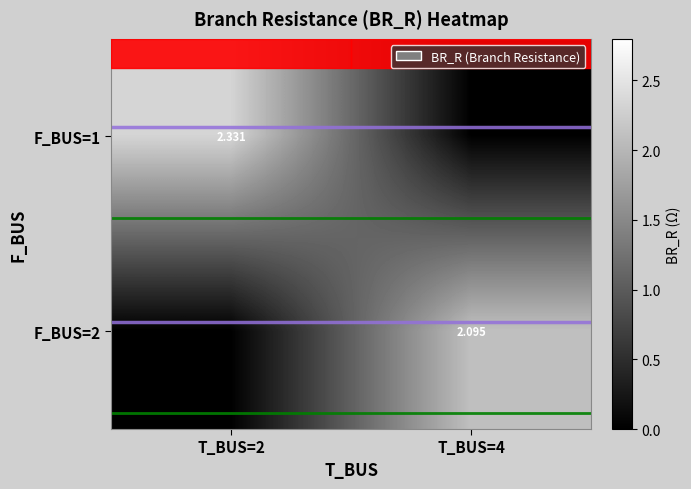

What value does the Green band series have at T_BUS=4?

0.4